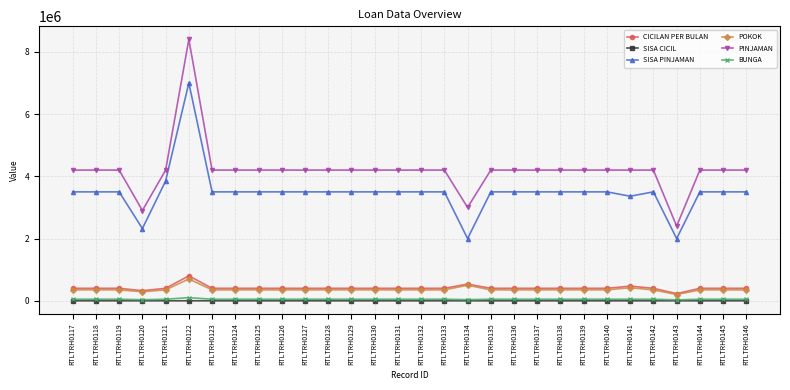

Which series has the largest range (max minus min)?

PINJAMAN